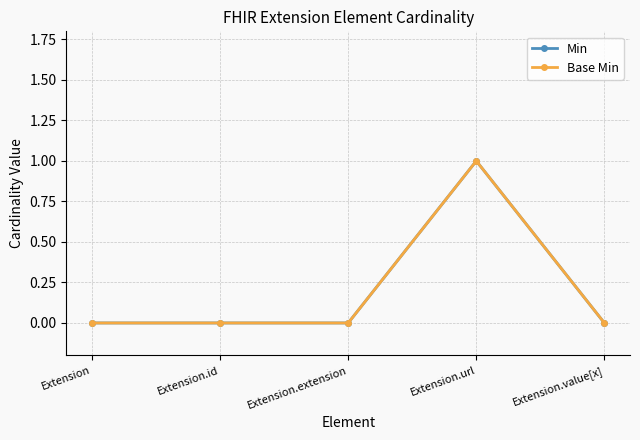

How many lines are shown in the chart?

2